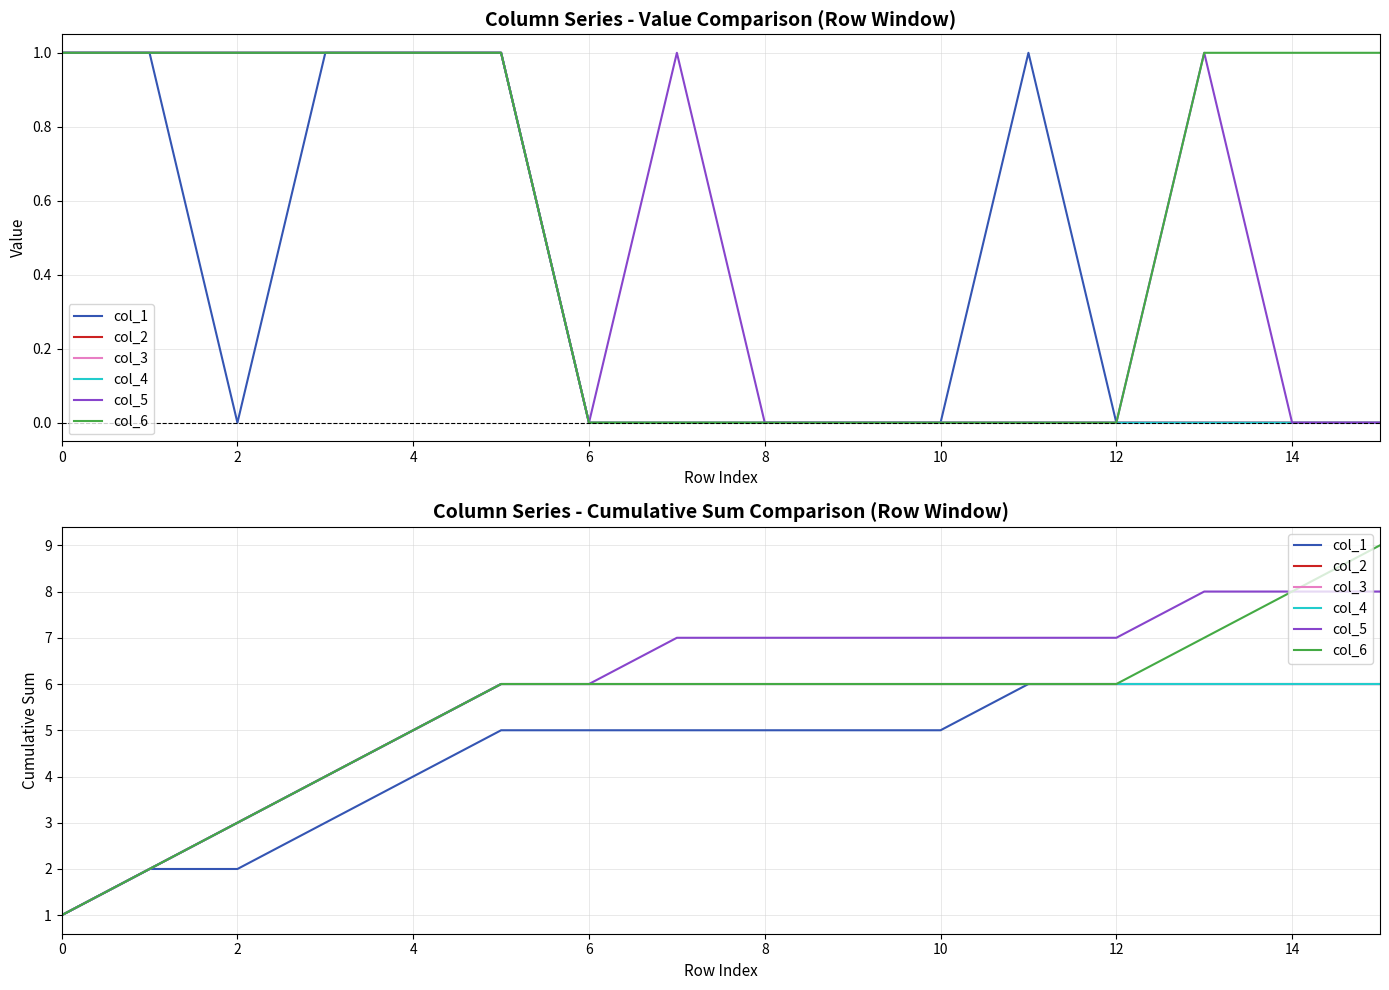

True or false: col_5 and col_2 cross at least once.

False